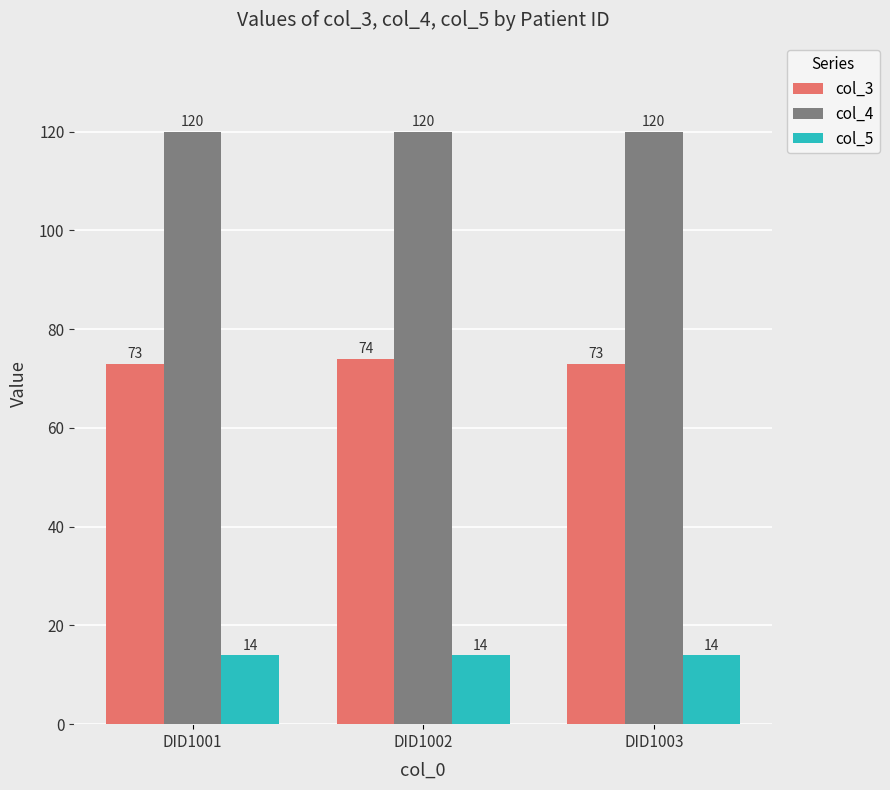

What is the lowest value of the col_3 series?

73